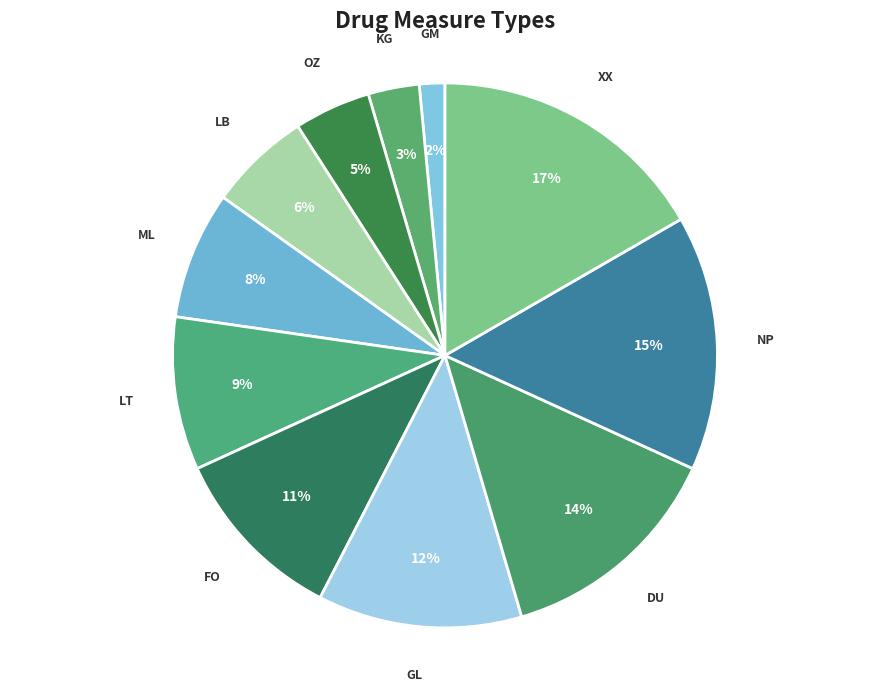

Count the number of slices in the pie.

11